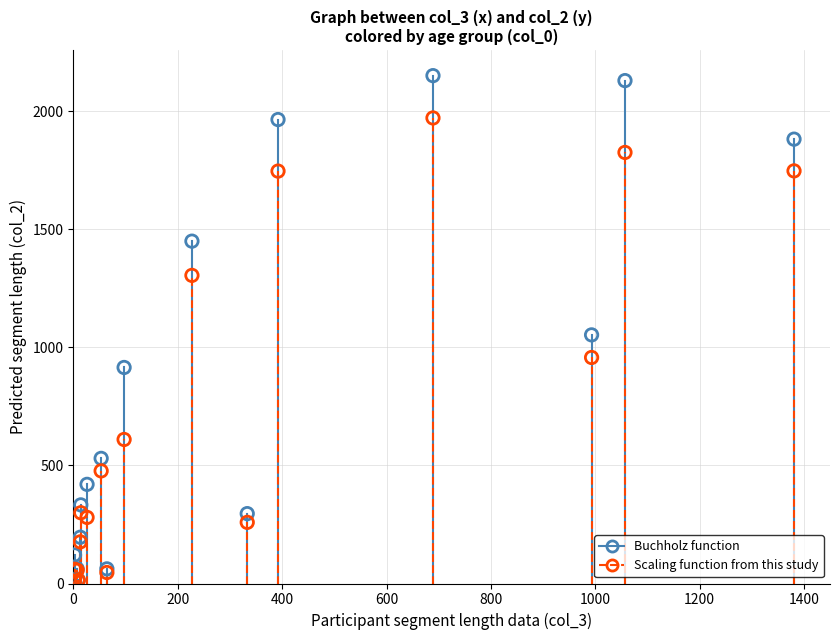

What are all the series names shown in the legend?

Buchholz function, Scaling function from this study